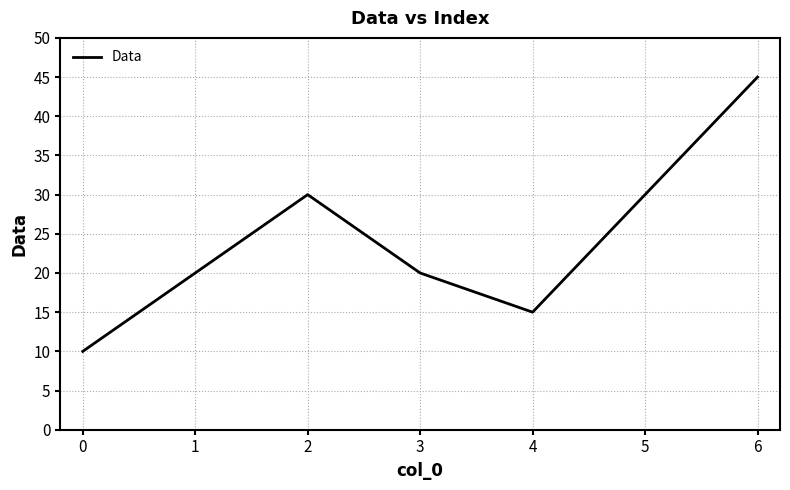

Count the values in the range 15 to 30.

5